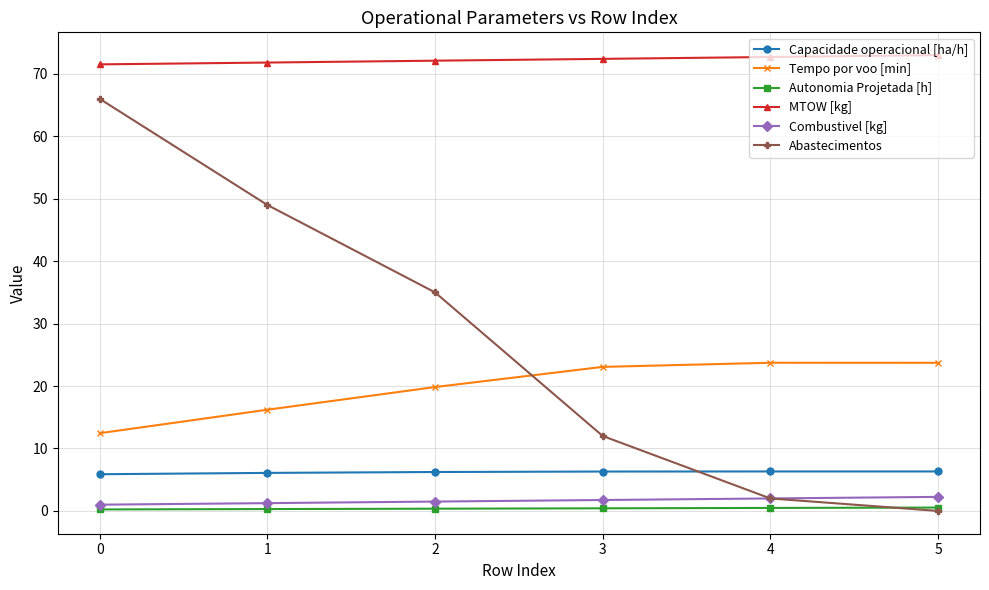

True or false: MTOW [kg] and Capacidade operacional [ha/h] intersect in this chart.

False